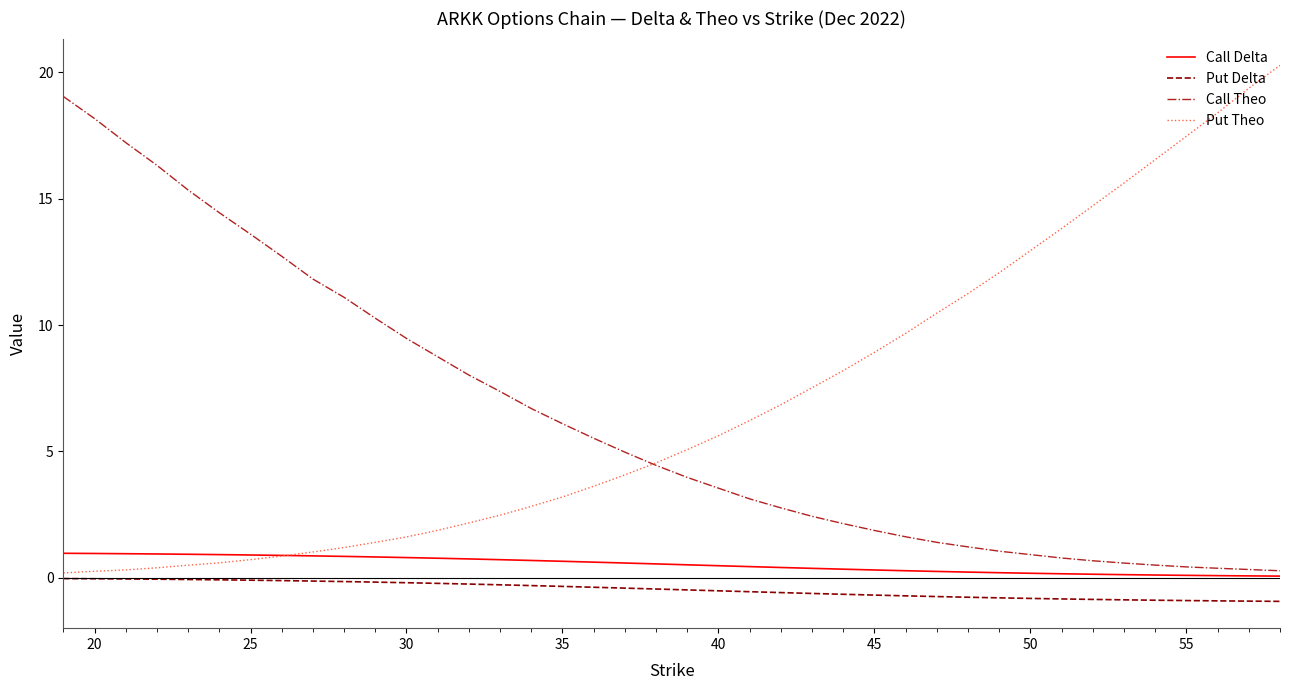

Rank the series by their maximum value, from lowest to highest.

Put Delta, Call Delta, Call Theo, Put Theo